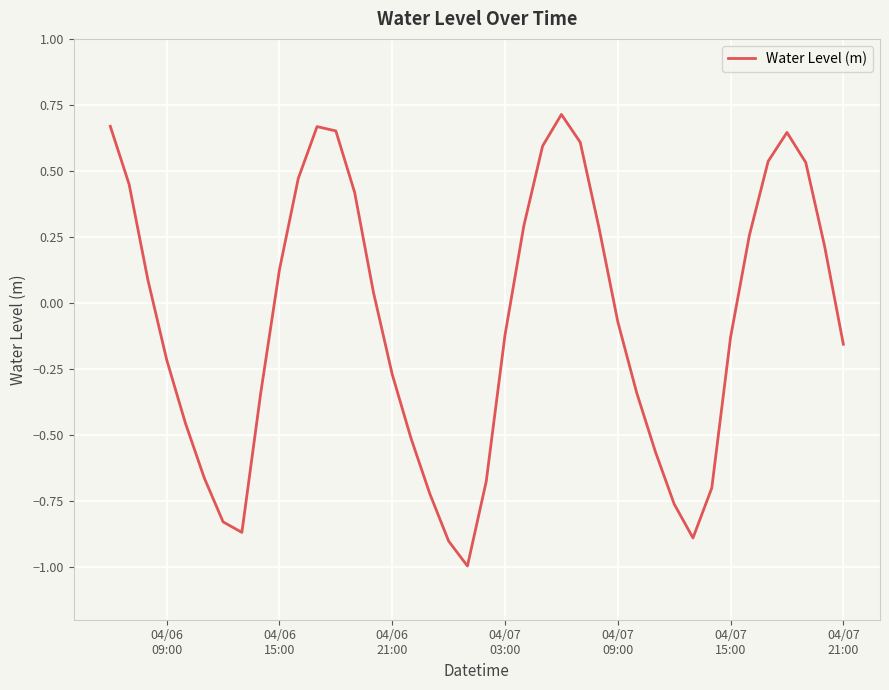

What is the smallest value displayed?

-1.0